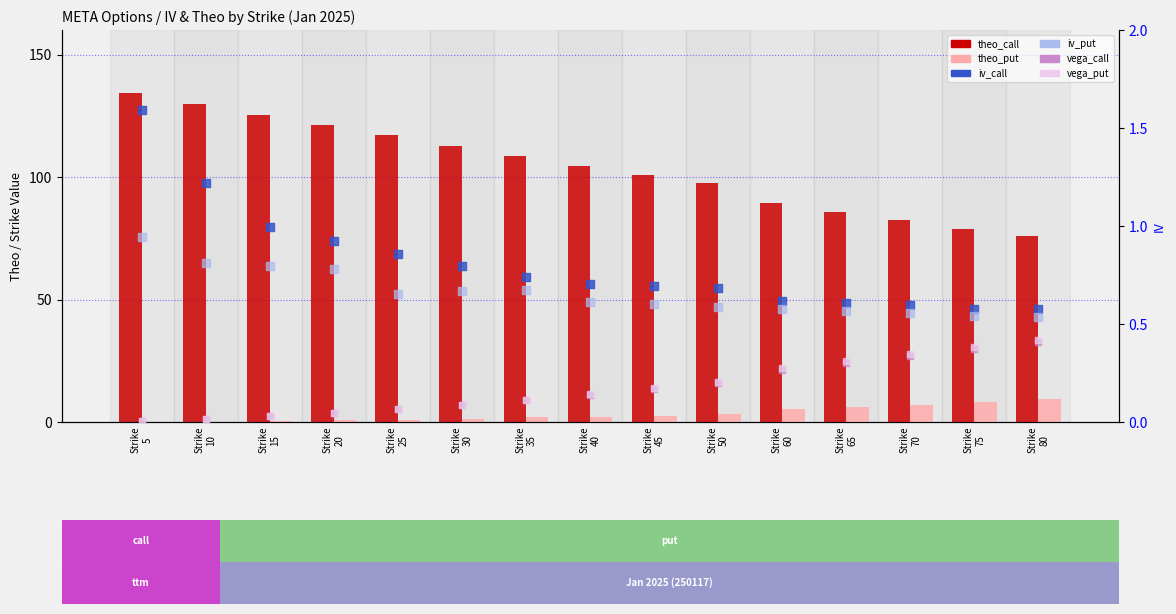

What is the total value across all series at Strike
40?

108.1